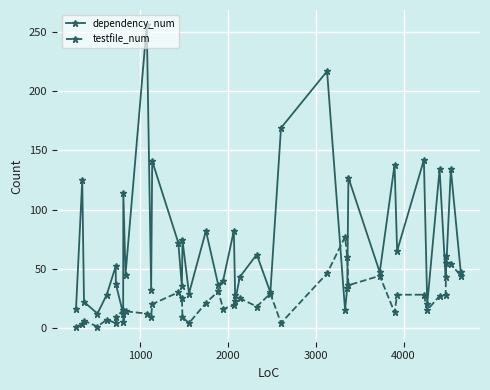

Rank the series by their average value, from lowest to highest.

testfile_num, dependency_num